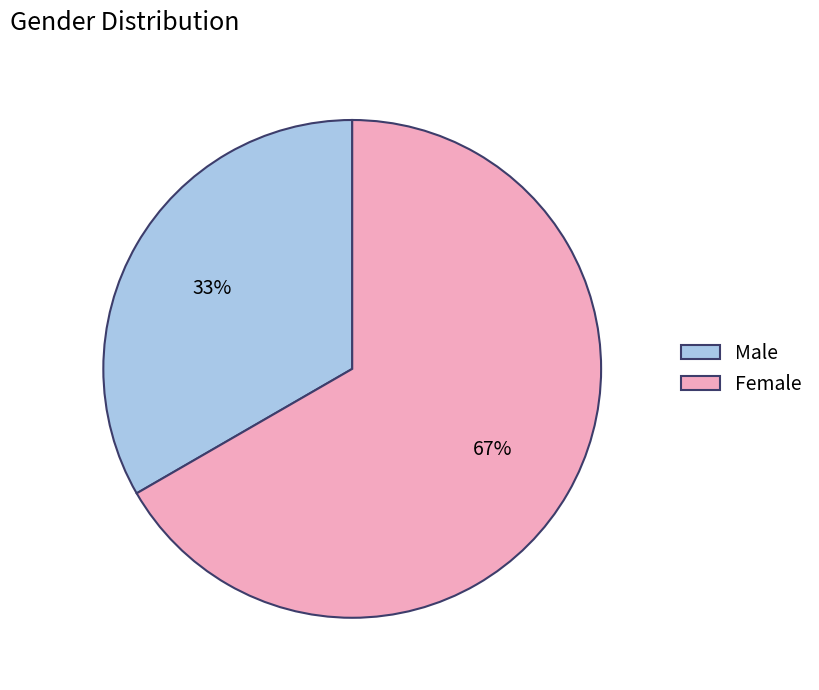

Between Female and Male, which is larger?

Female